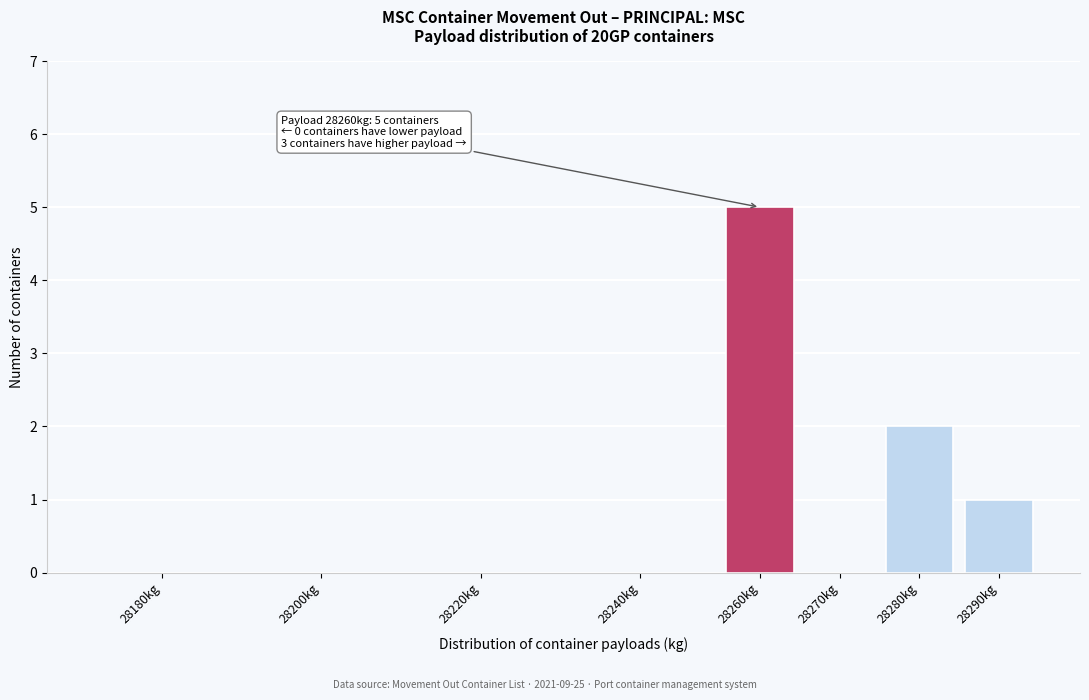

Reading left to right, list all the values displayed in this chart.

28180kg=0	28200kg=0	28220kg=0	28240kg=0	28260kg=5	28270kg=0	28280kg=2	28290kg=1